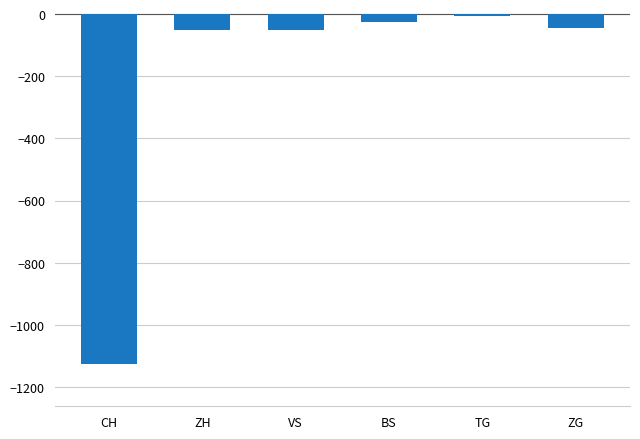

The value at CH is -1978. True or false?

False